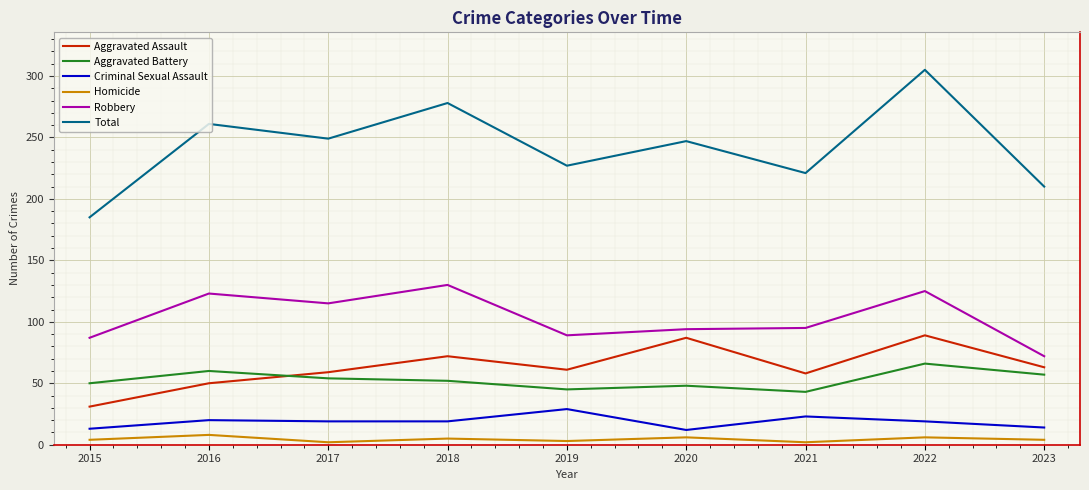

How many Homicide values are between 3 and 6?

6